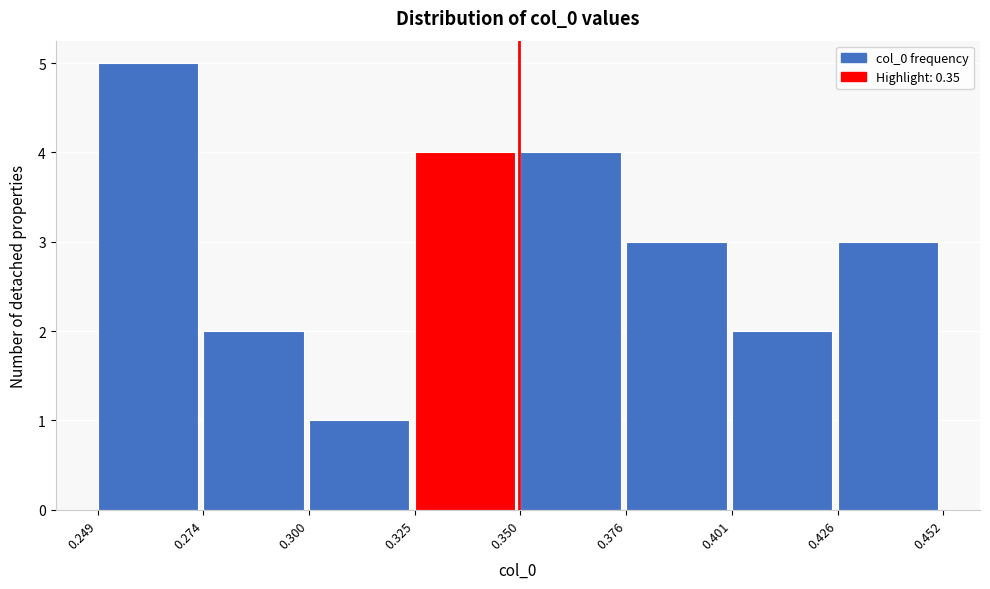

Reading left to right, list every bar in this chart as the range it spans on the x-axis followed by its height. The values are not printed on the chart, so give them approximately, as read against the axis.

0.249 to 0.274: 5
0.274 to 0.300: 2
0.300 to 0.325: 1
0.325 to 0.350: 4
0.350 to 0.376: 4
0.376 to 0.401: 3
0.401 to 0.426: 2
0.426 to 0.452: 3